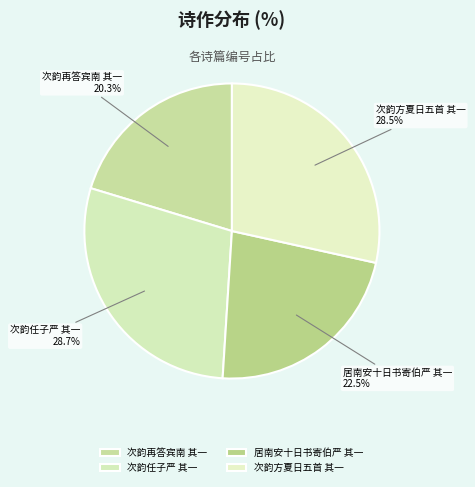

Which has a higher value, 次韵再答宾南 其一 or 次韵方夏日五首 其一?

次韵方夏日五首 其一